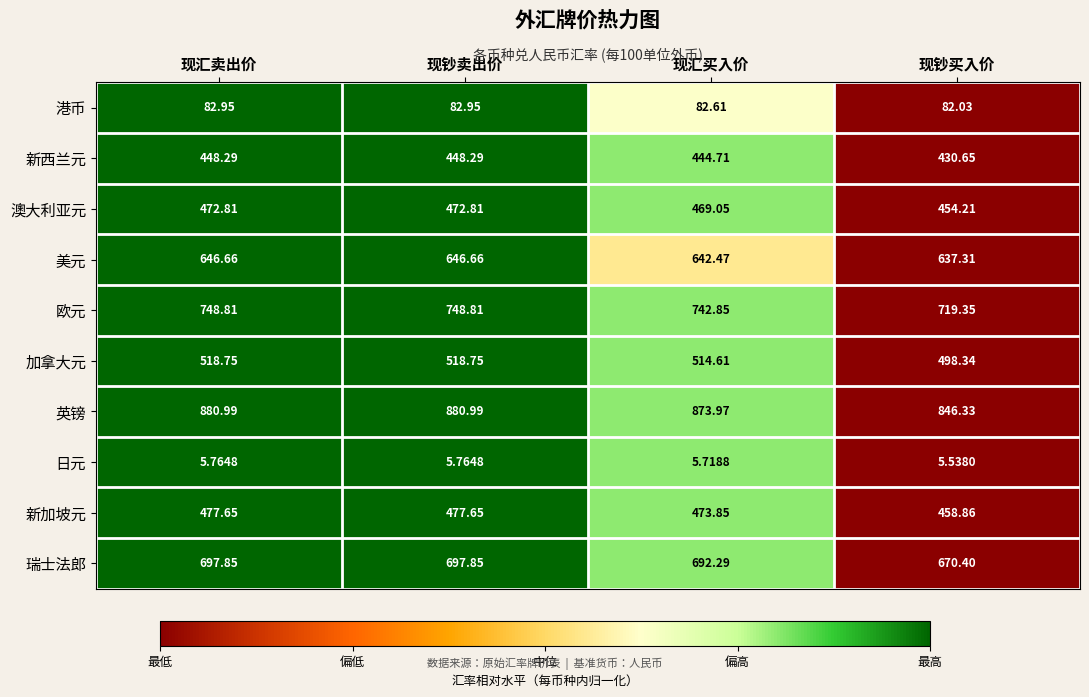

Is the value of 港币 at 现汇买入价 greater than the value of 瑞士法郎 at 现钞买入价?

No